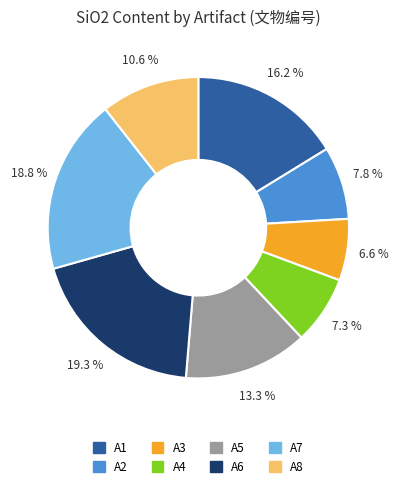

Is A4 the majority of the pie?

No